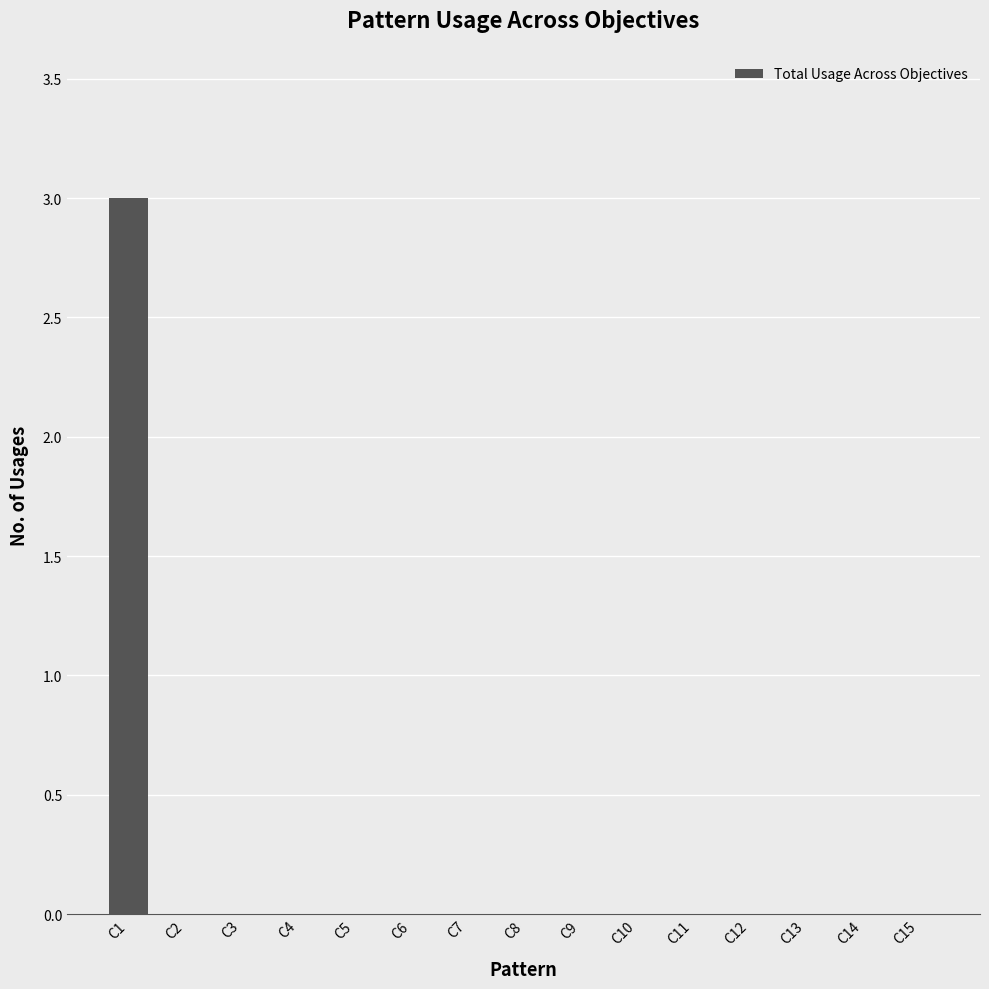

Is it true that the value at C14 is 1.5?

False